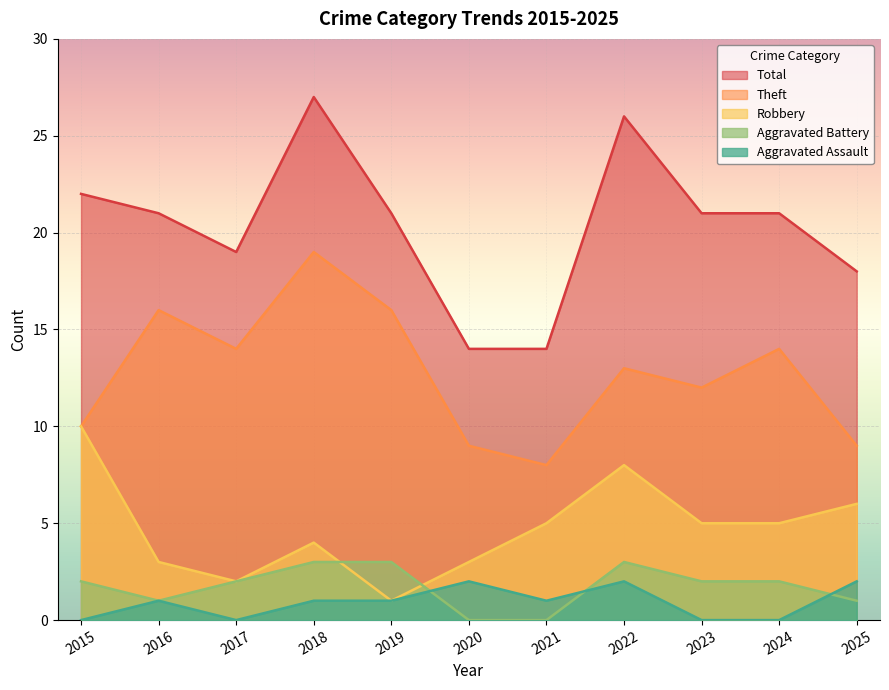

Which series has the largest range (max minus min)?

Total